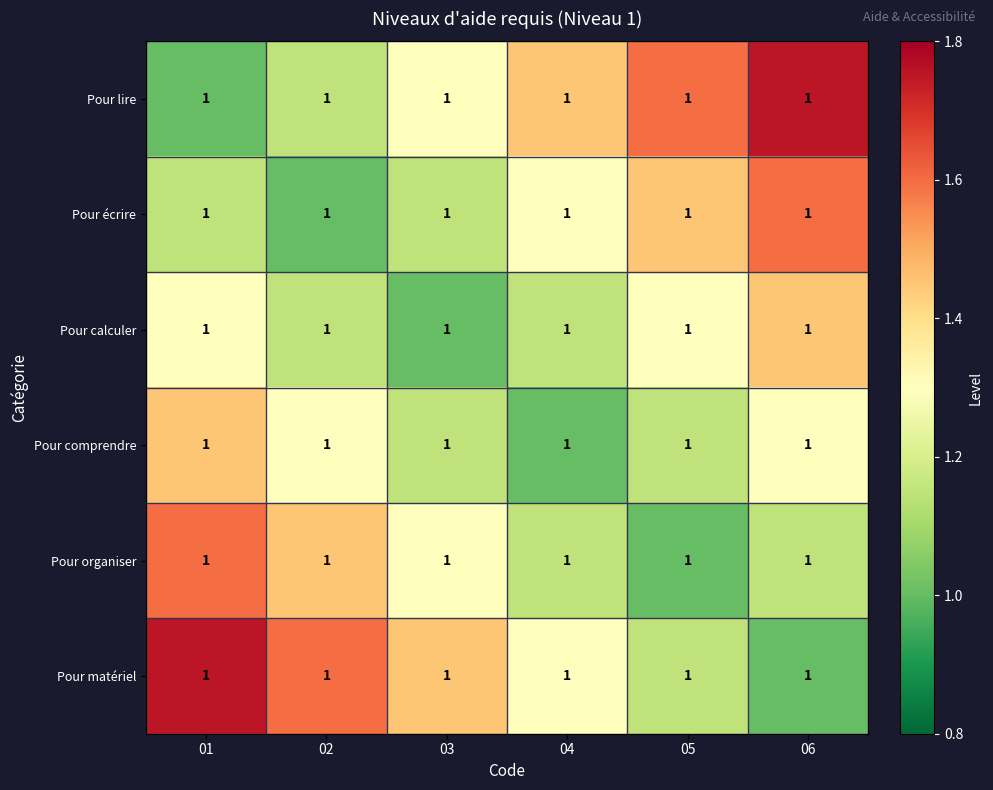

How many Pour matériel values are between 1 and 2?

6